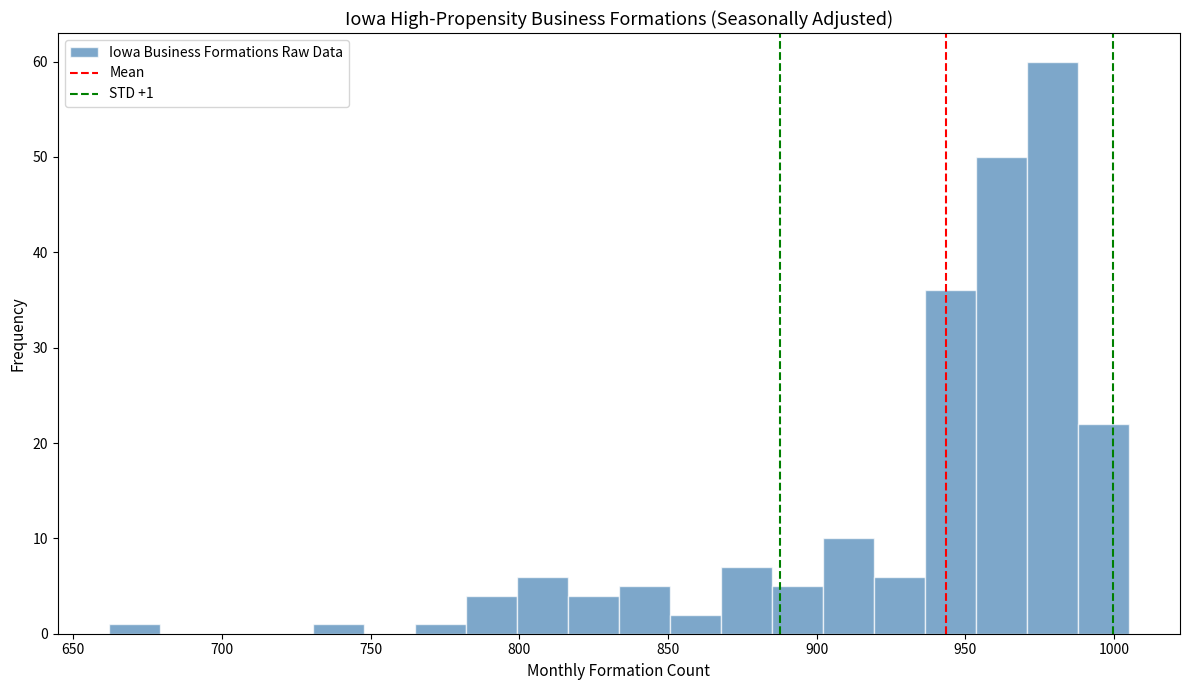

Around what value on the x-axis is the tallest bar? Give the approximate position of its centre, as read against the axis.

980